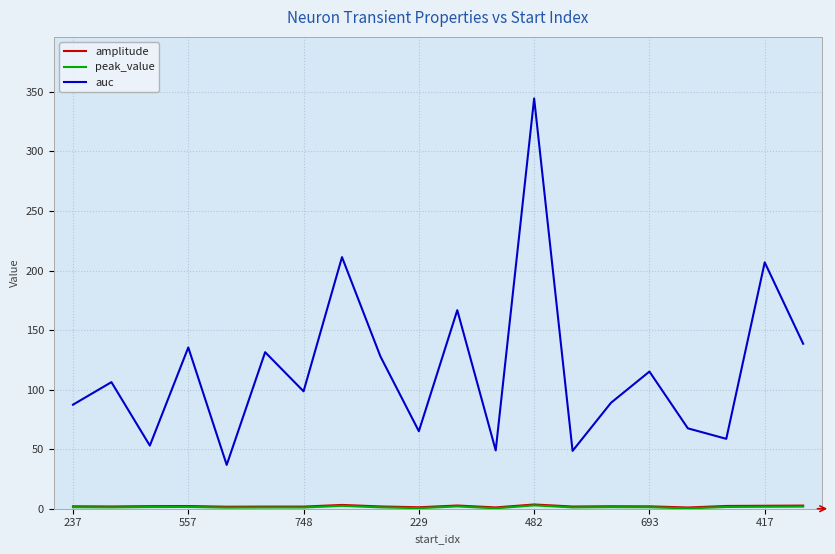

What is the minimum value for auc?

36.8